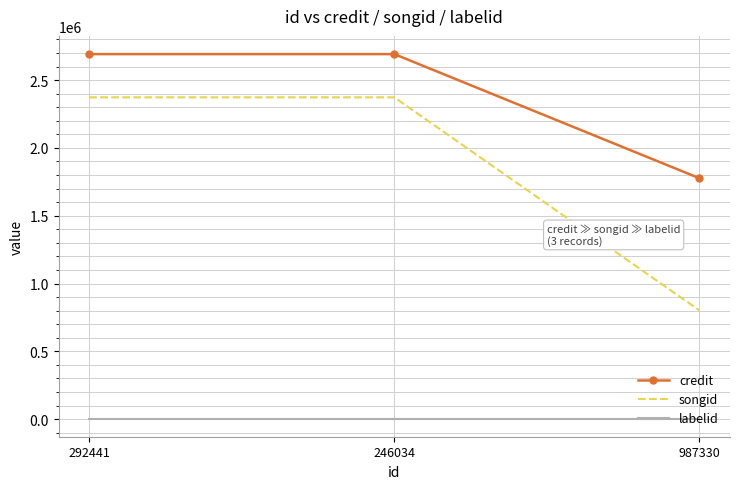

What is the minimum value for songid?

801606